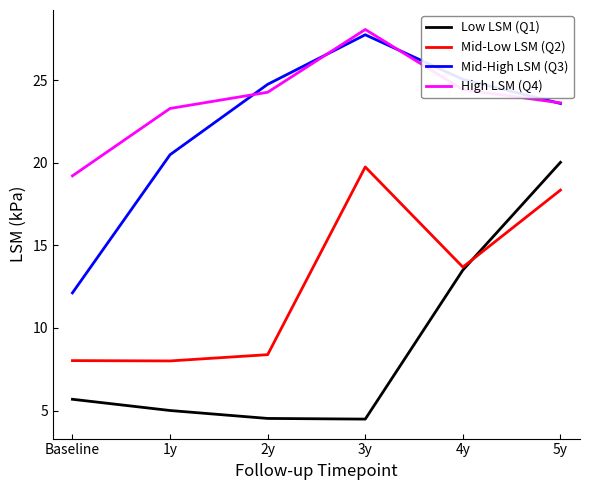

Rank the series by their maximum value, from lowest to highest.

Mid-Low LSM (Q2), Low LSM (Q1), Mid-High LSM (Q3), High LSM (Q4)